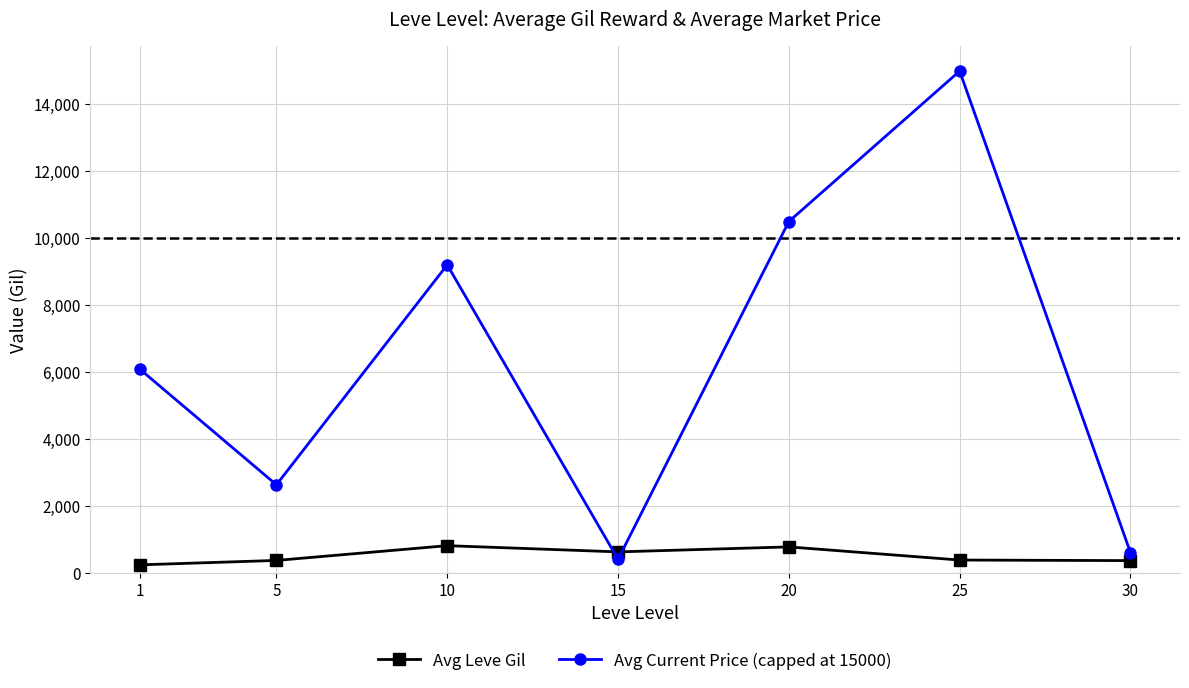

What is the value of the Avg Leve Gil point at the 5th from the left?

769.5